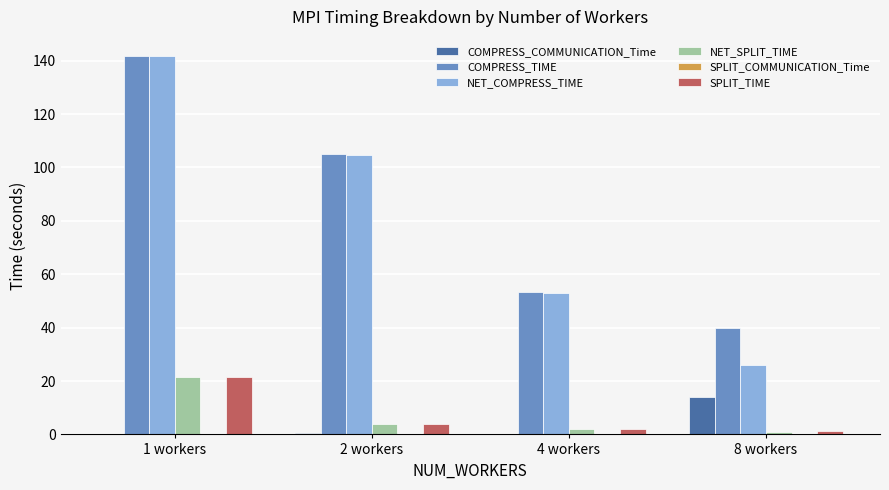

Is the value of SPLIT_TIME at 8 workers greater than the value of COMPRESS_COMMUNICATION_Time at 8 workers?

No